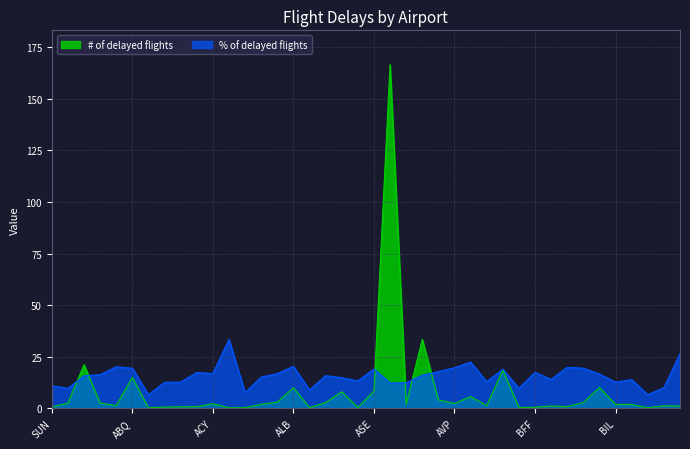

What value does the # of delayed flights series have at AEX?

1.8